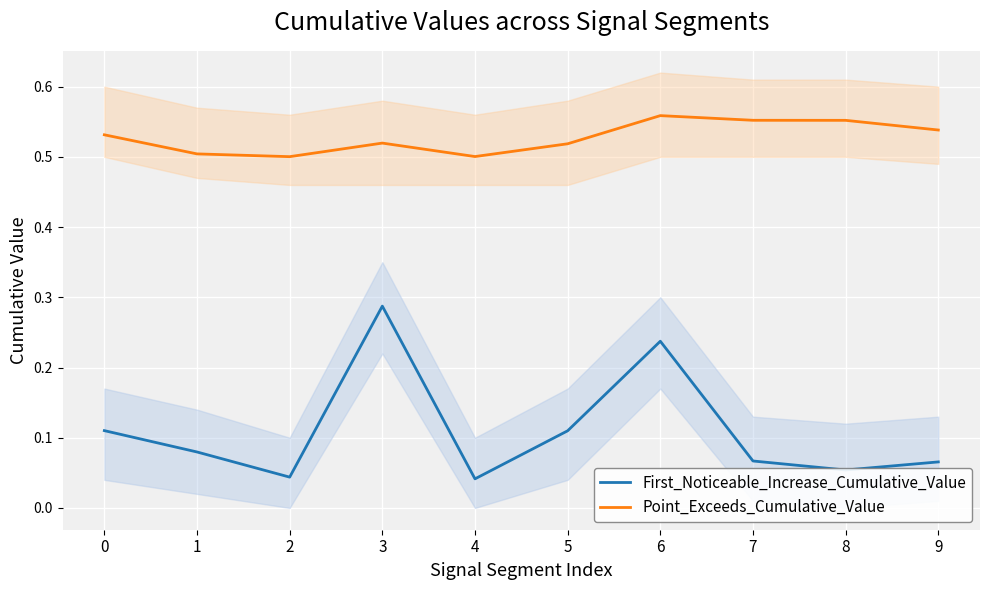

What value does the Point_Exceeds_Cumulative_Value series have at 9?

0.5